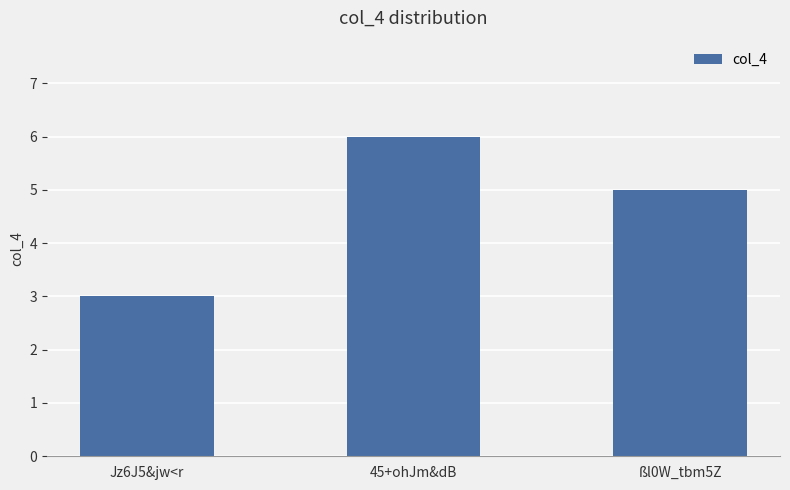

Where does the data first go above 5?

45+ohJm&dB